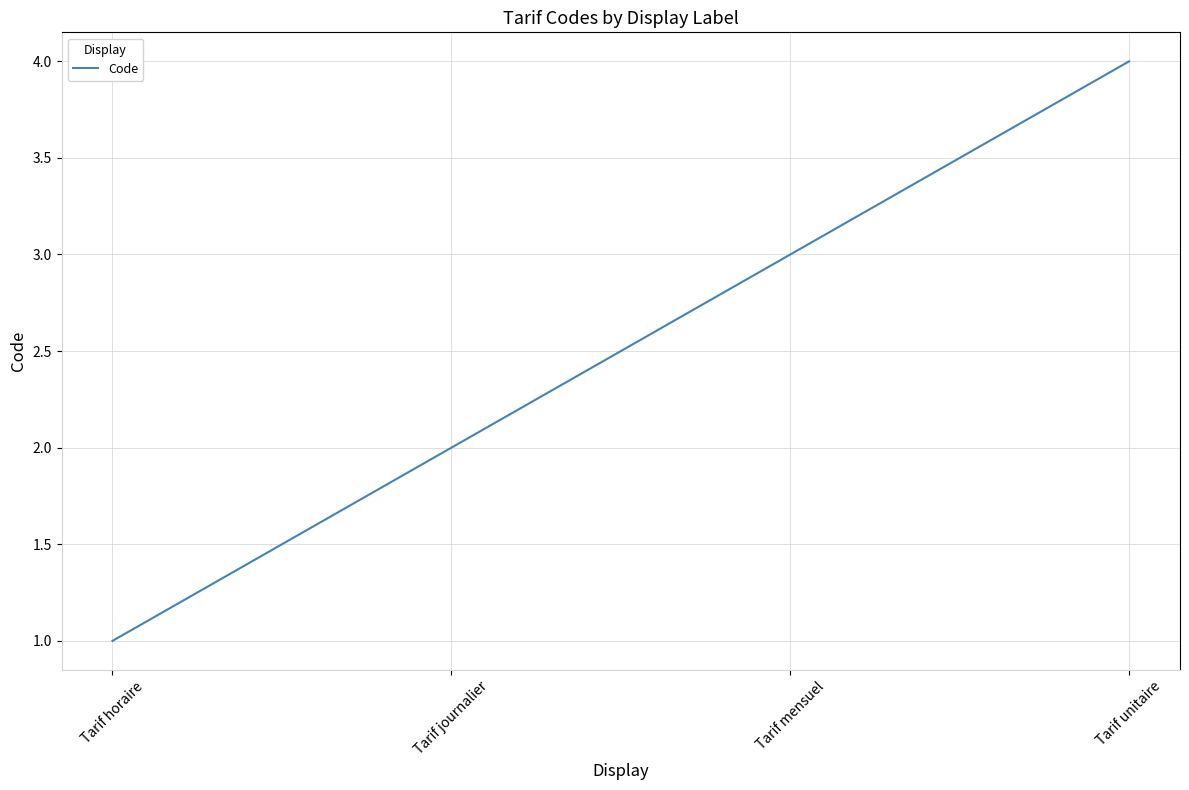

Count the values in the range 2 to 4.

3